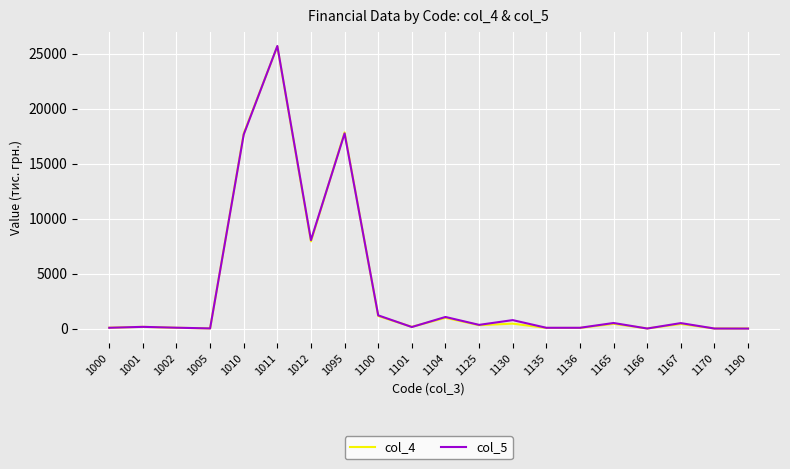

How many distinct data groups are displayed?

2